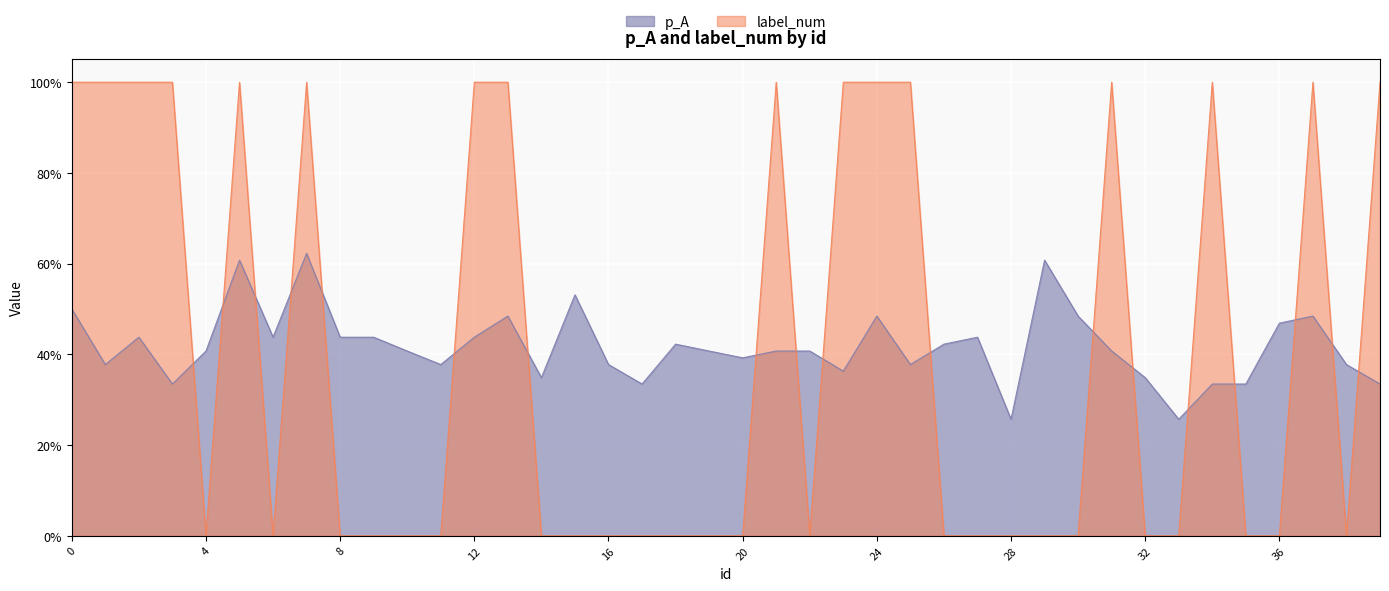

What is the sum of all p_A values?

16.7